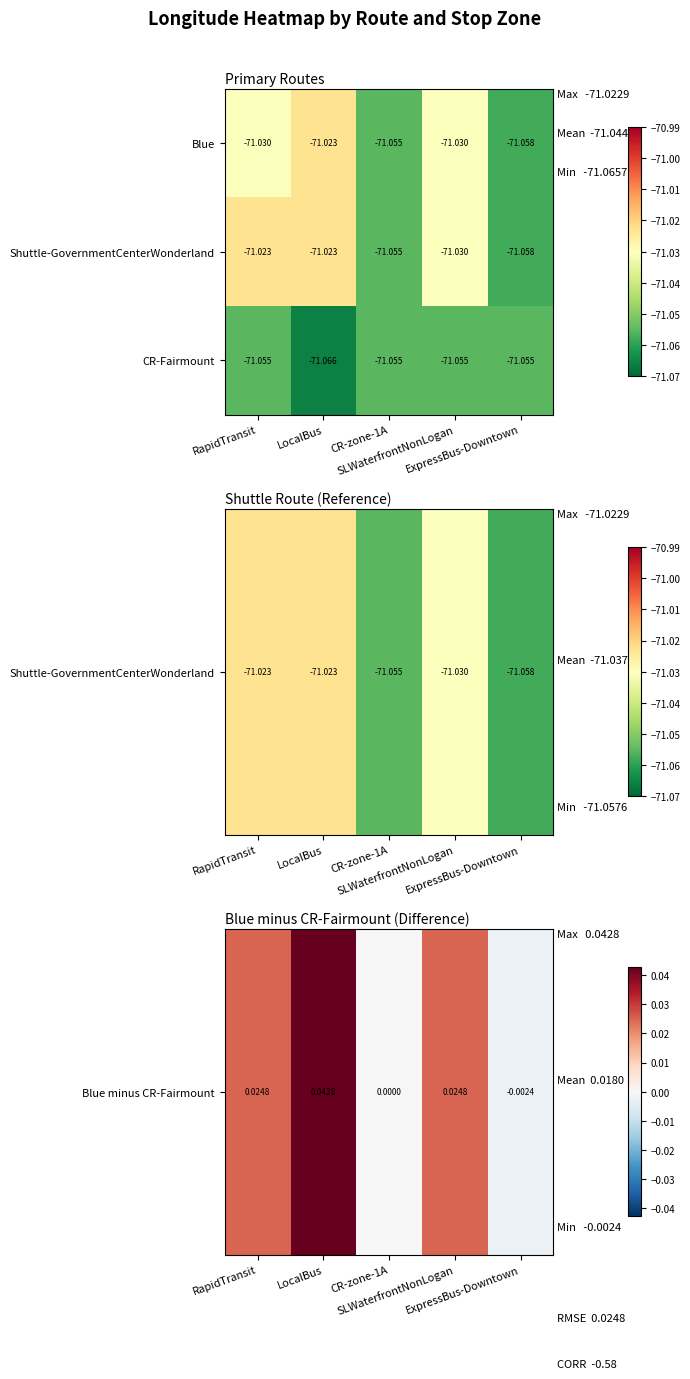

How many data points does each series have?

5